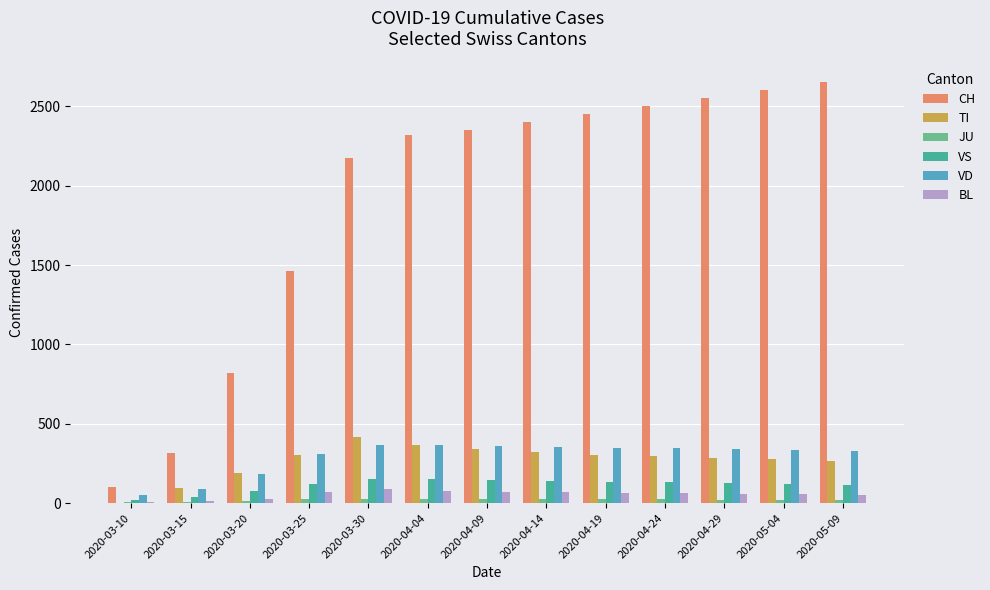

Read the JU value at 2020-03-30, to the nearest 10.

30